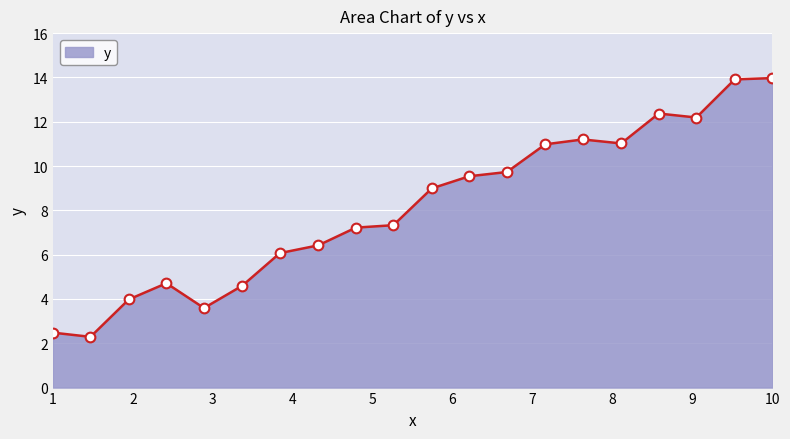

What is the smallest value displayed?

2.3